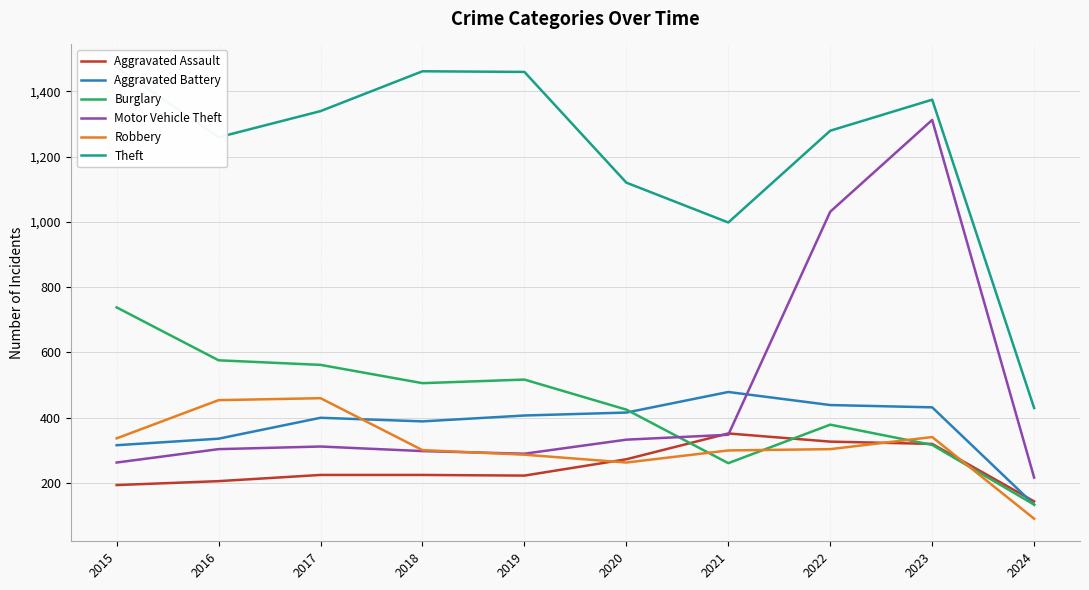

Which has a higher value, 2019 or 2015?

2019